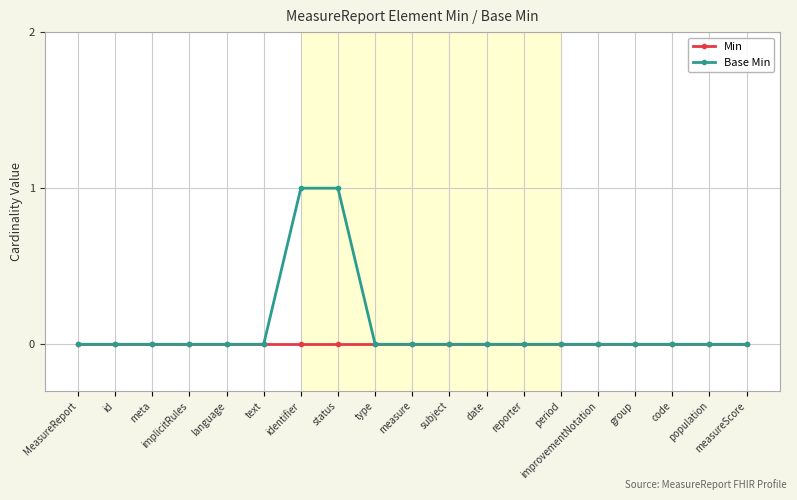

The Min series shows 0 at group. True or false?

True